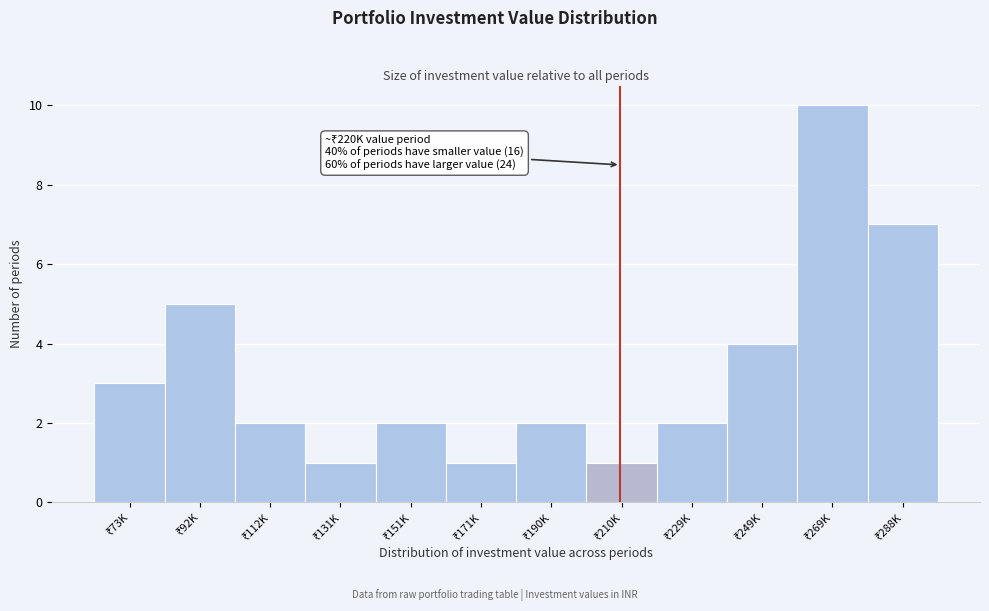

Reading left to right, transcribe all the data shown in this chart.

3	5	2	1	2	1	2	1	2	4	10	7